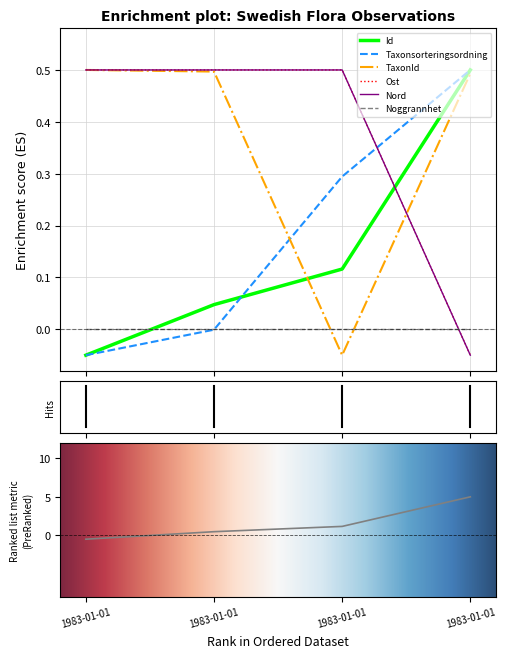

True or false: TaxonId and Id cross at least once.

True